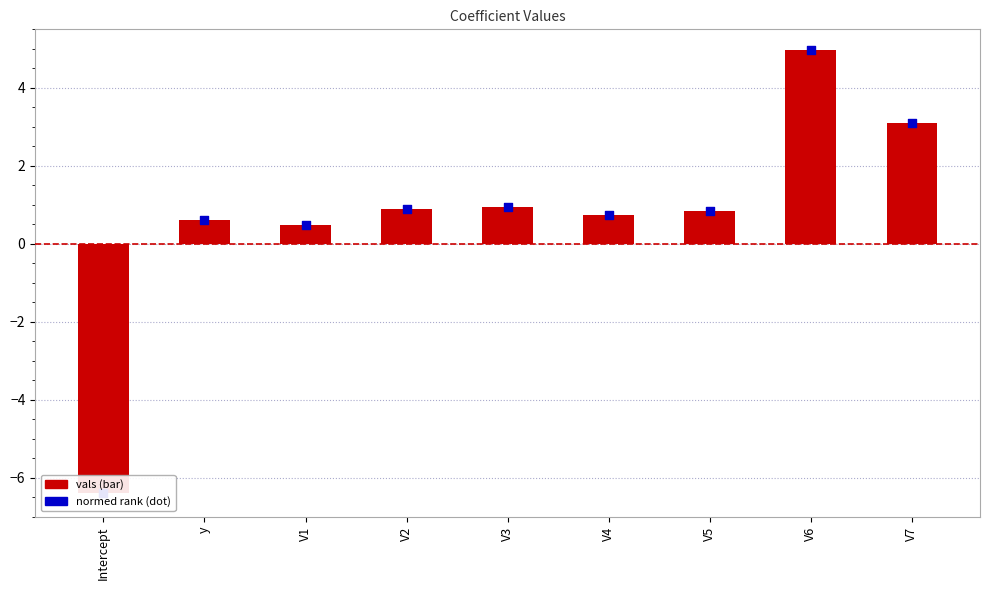

Which series reaches the minimum Y coordinate?

vals